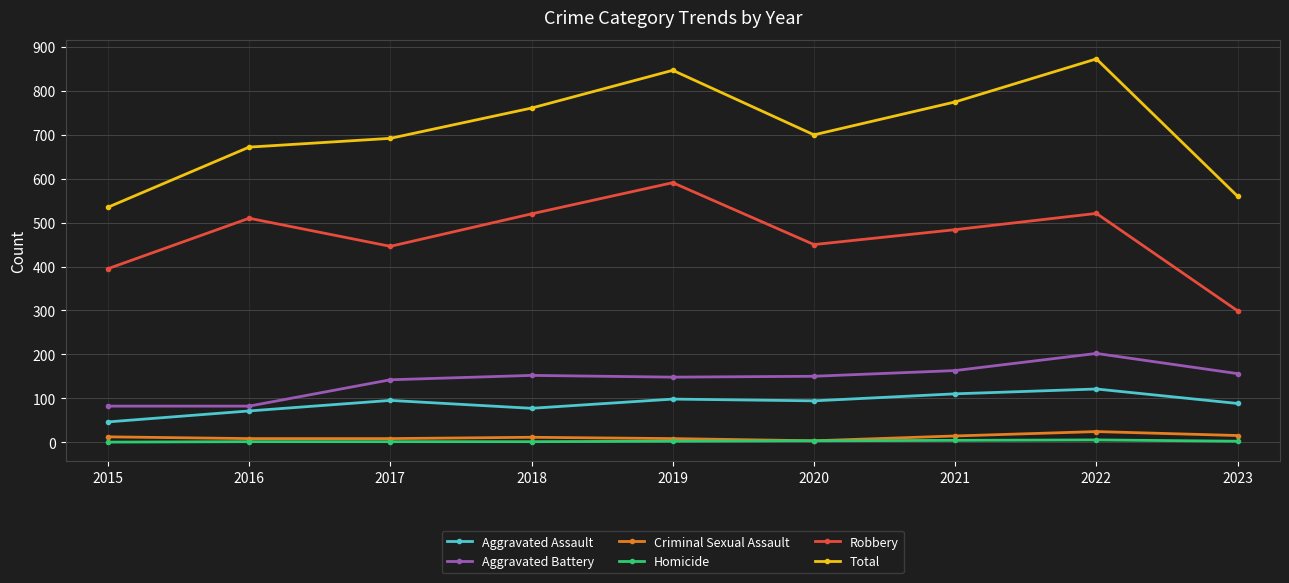

What is the greatest value displayed?

873